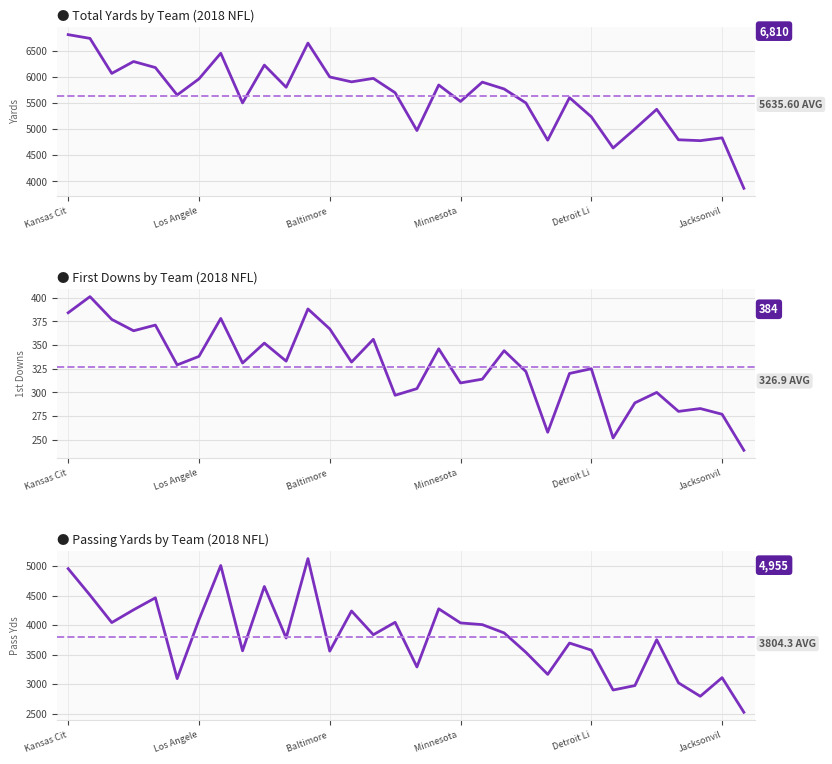

Which series has the largest range (max minus min)?

Total Yards